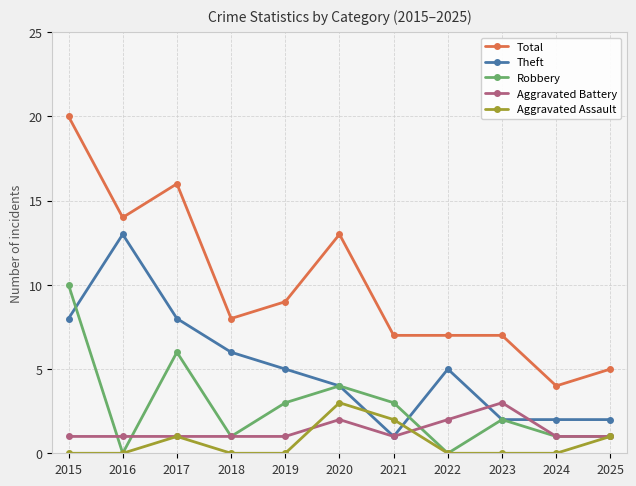

What is the maximum value shown in the chart?

20